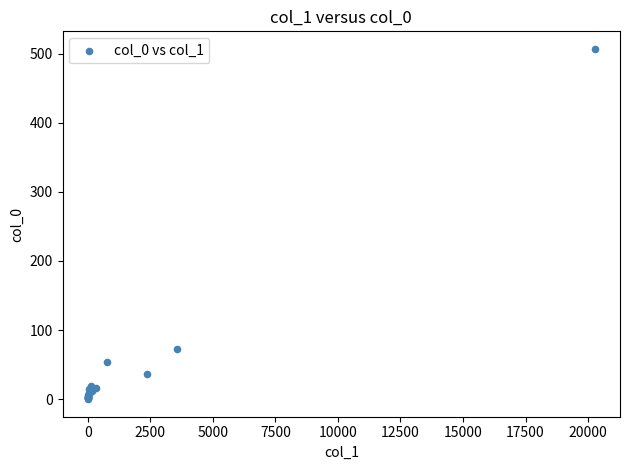

What Y value in the scatter plot is closest to 253?

73